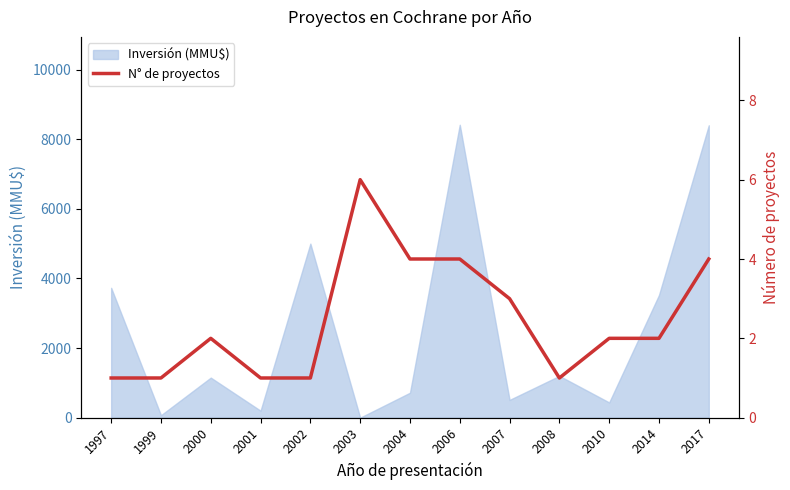

True or false: Inversión (MMU$) has a value of 8400 at 2017.

True